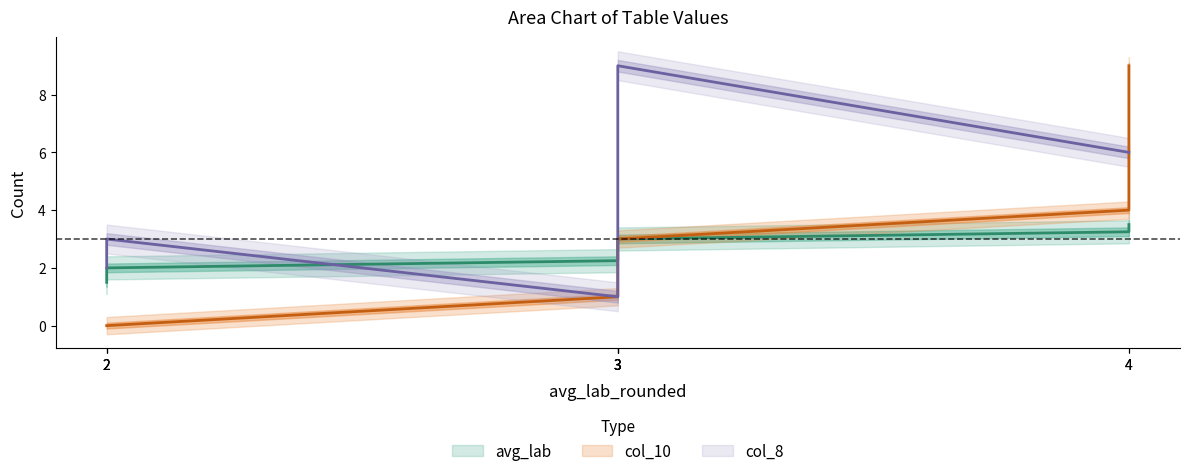

What is the difference between the maximum and minimum values in the avg_lab series?

2.0